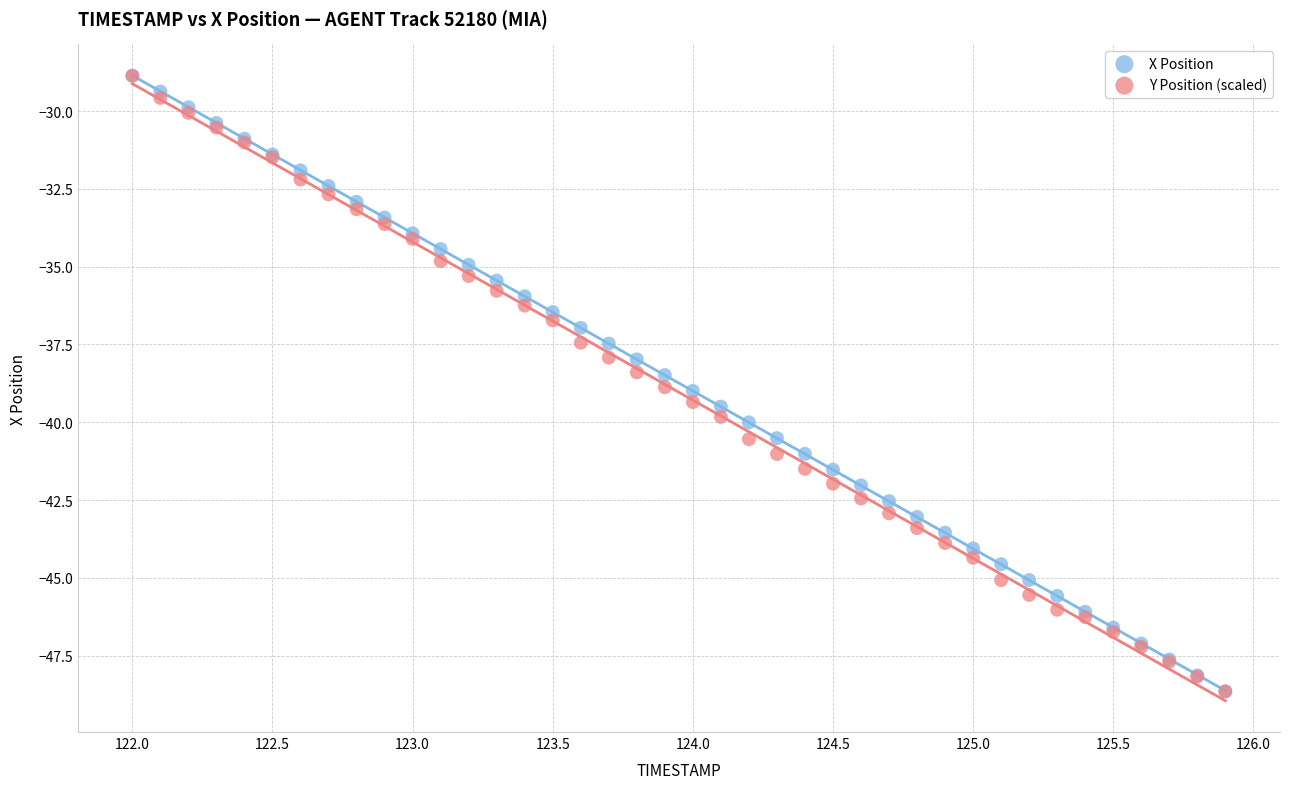

What are all the series names shown in the legend?

X Position, Y Position (scaled)